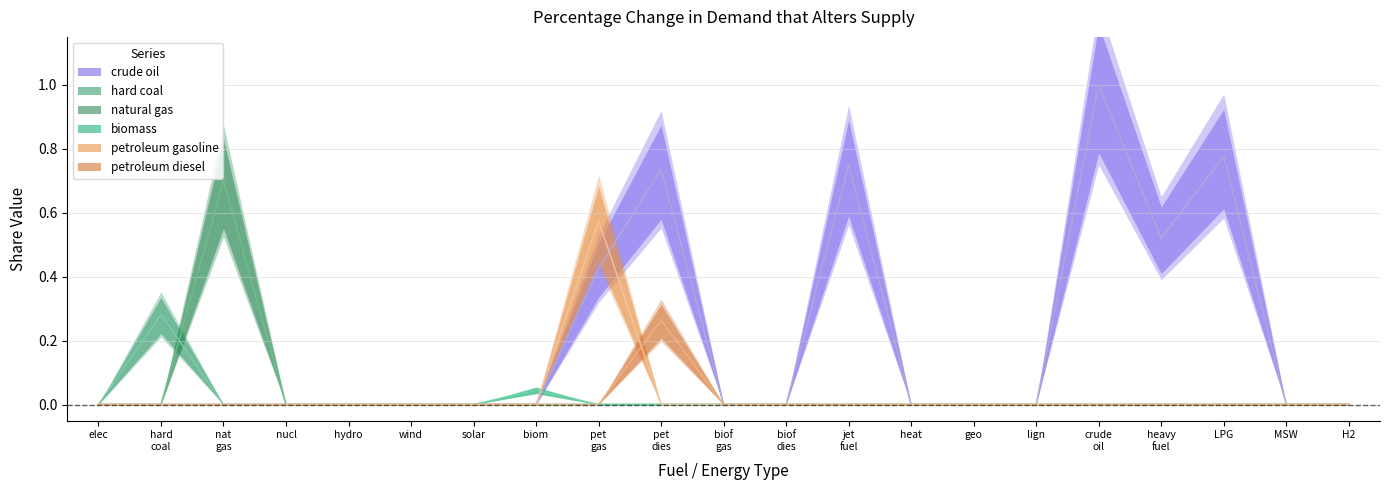

How many data points in hard coal are above 0?

1